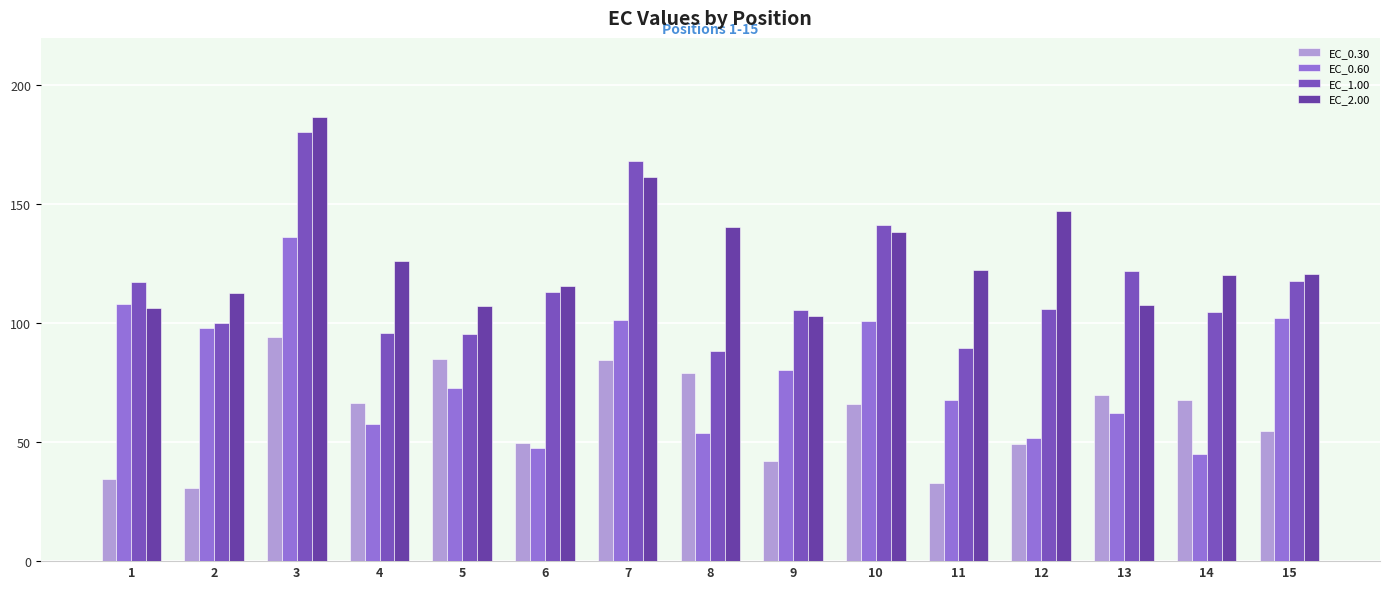

What is the difference between the EC_2.00 values at 9 and 11?

19.6